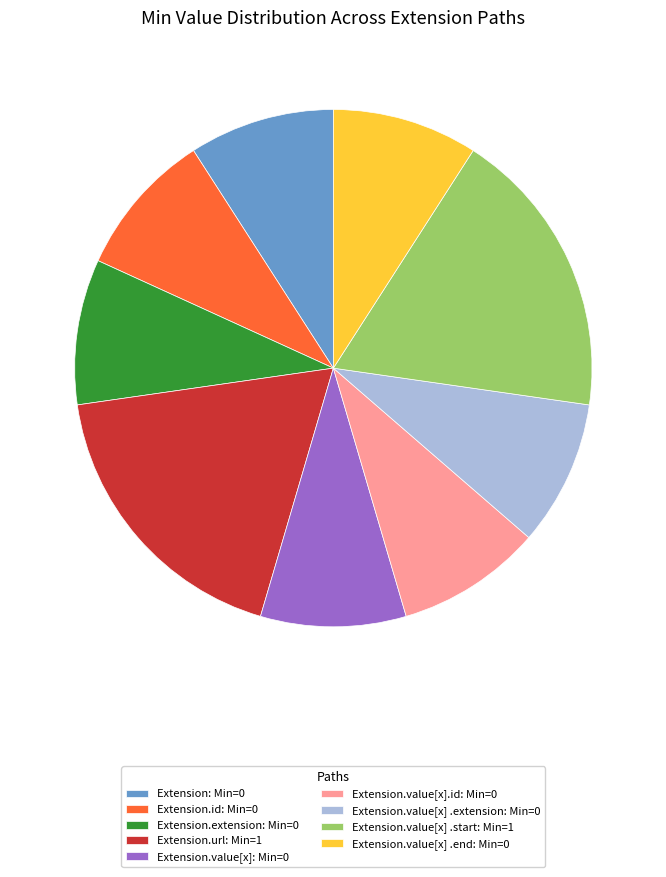

Combined, do Extension.value[x]: Min=0 and Extension.extension: Min=0 account for over 50%?

No